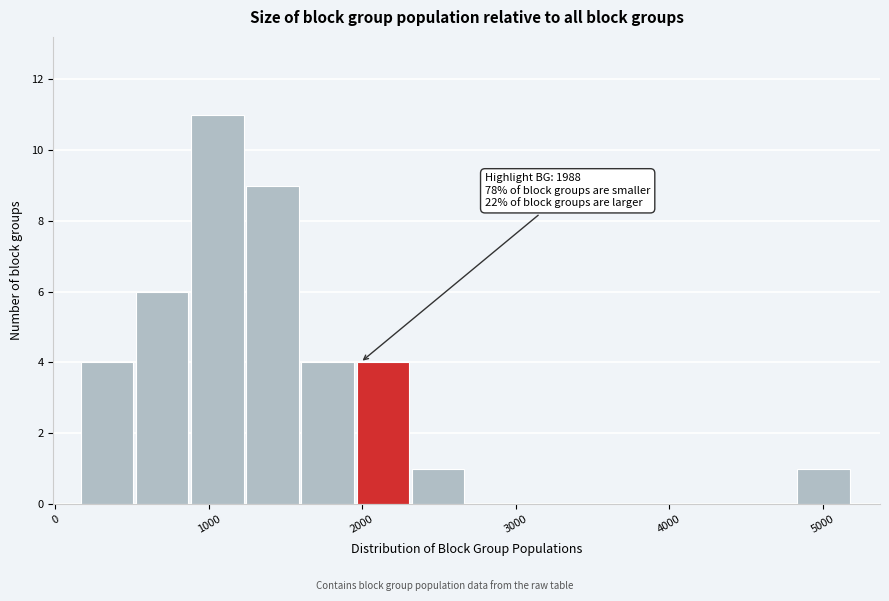

Around what value on the x-axis is the tallest bar? Give the approximate position of its centre, as read against the axis.

1100